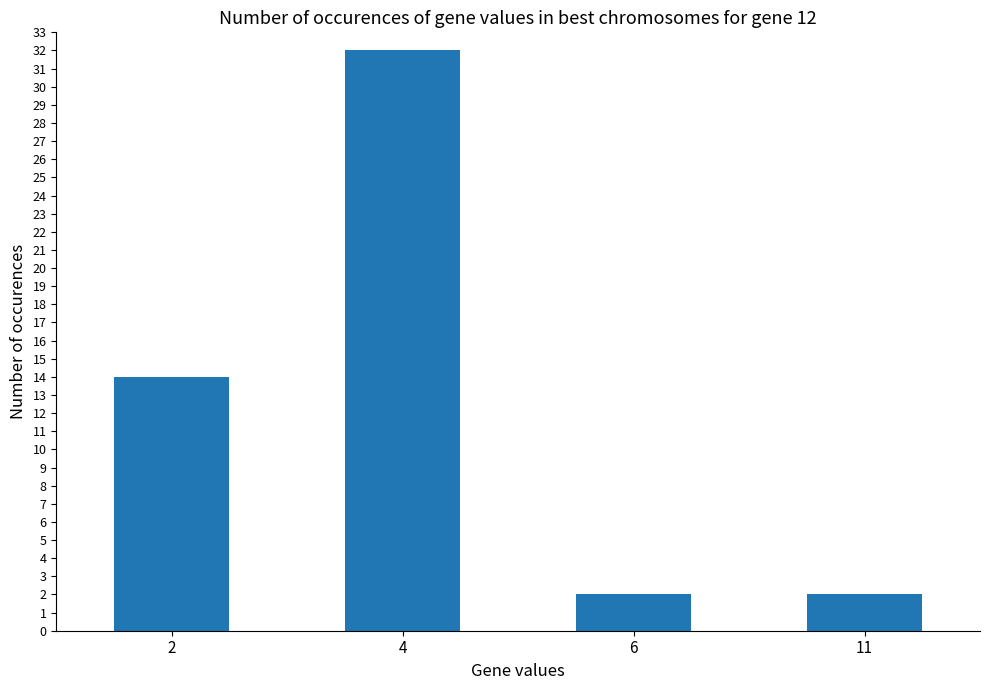

What is the value of the 3rd bar from the left?

2